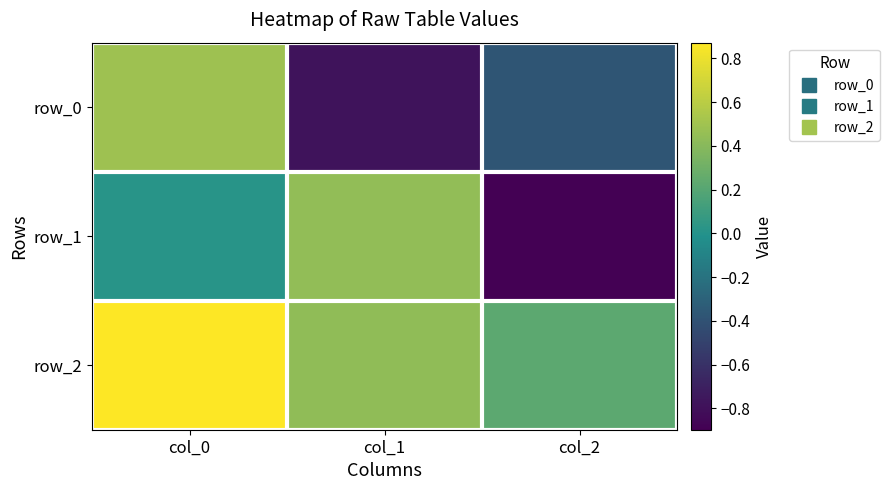

What is the difference between the highest and lowest values at col_0?

0.9